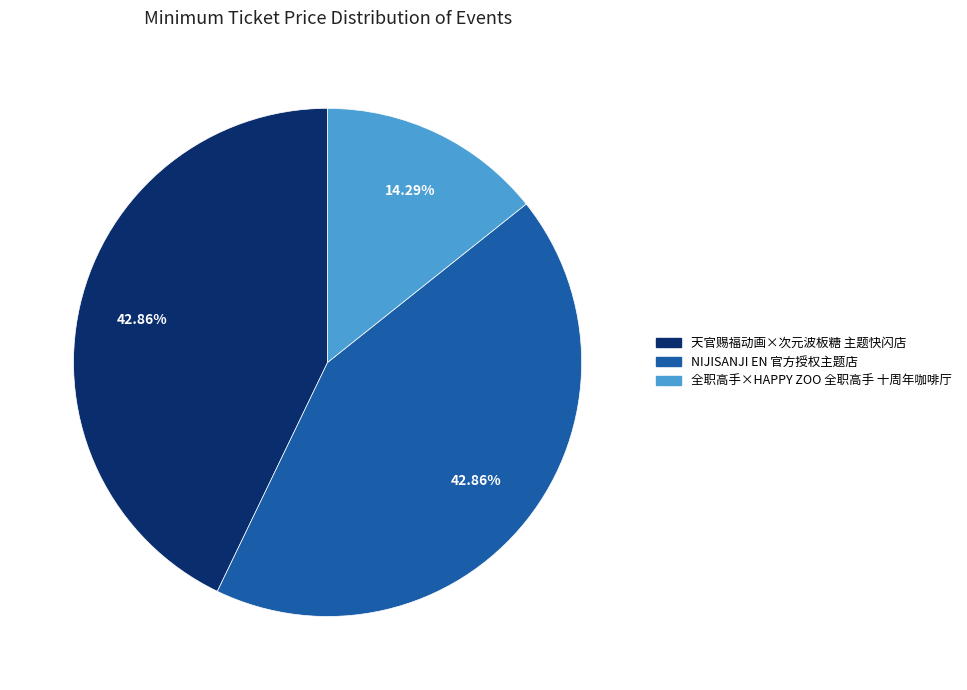

To the nearest percent, what percentage of the pie is NIJISANJI EN 官方授权主题店?

43%